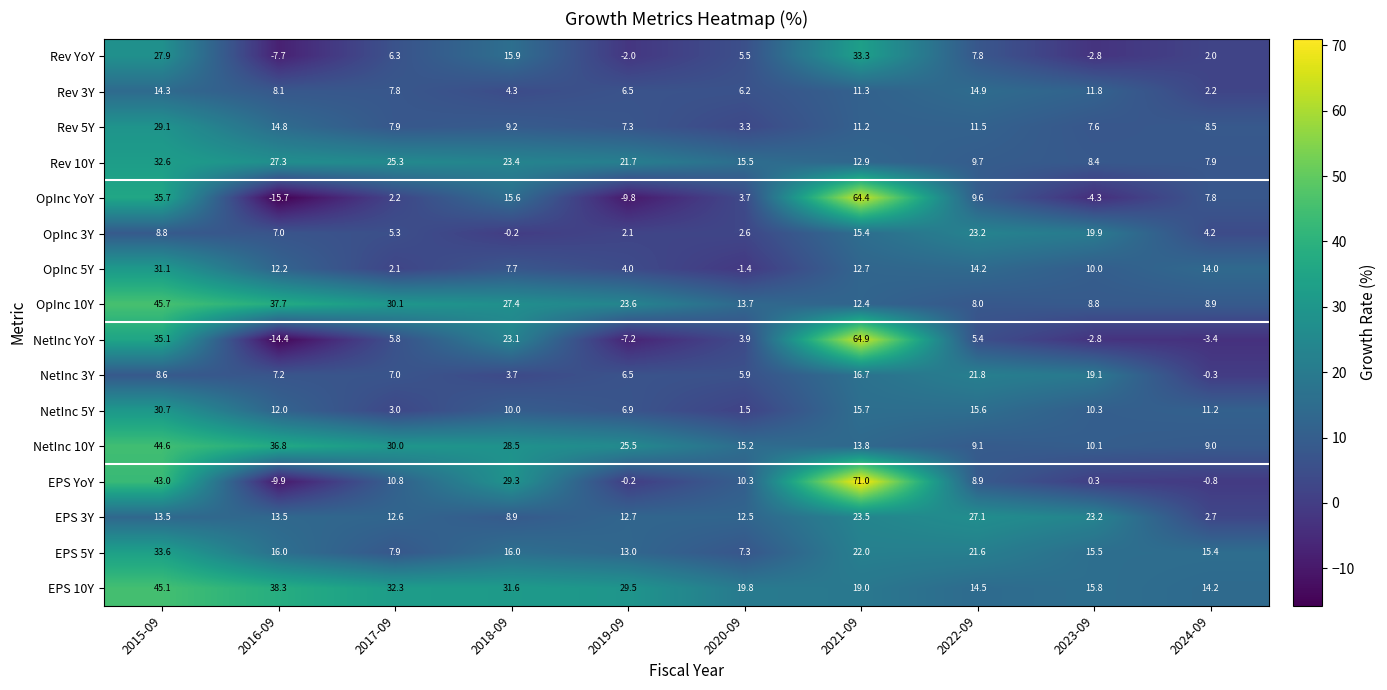

What is the maximum value shown in the chart?

71.0